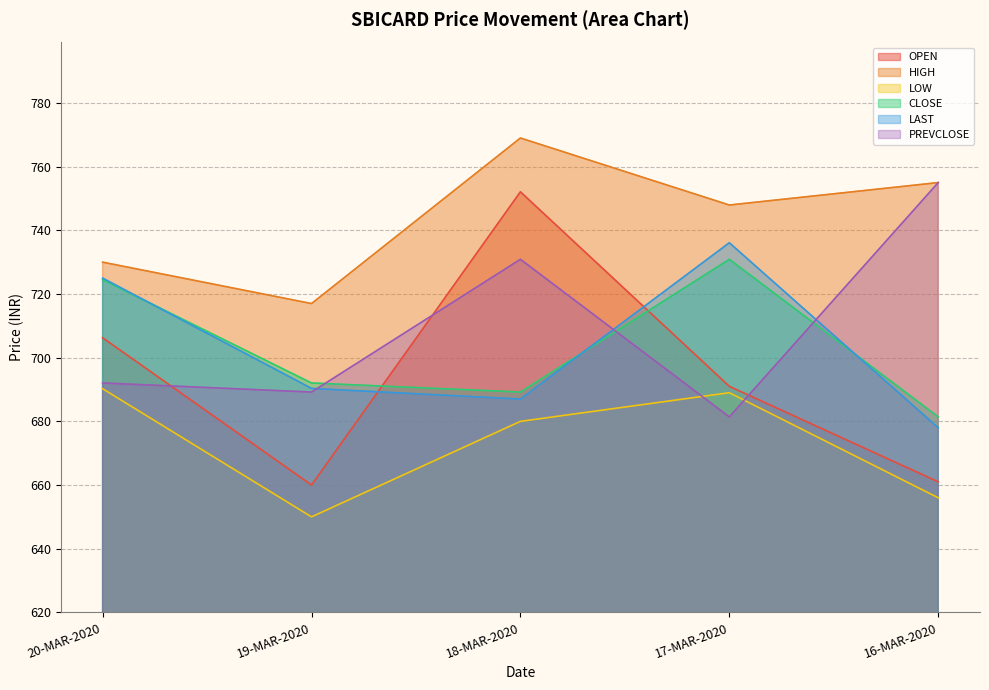

Where is the first local maximum for HIGH?

18-MAR-2020